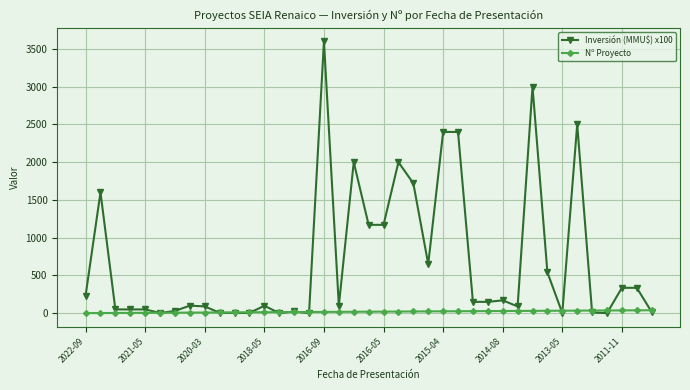

Which series has the widest spread of values?

Inversión (MMU$) x100